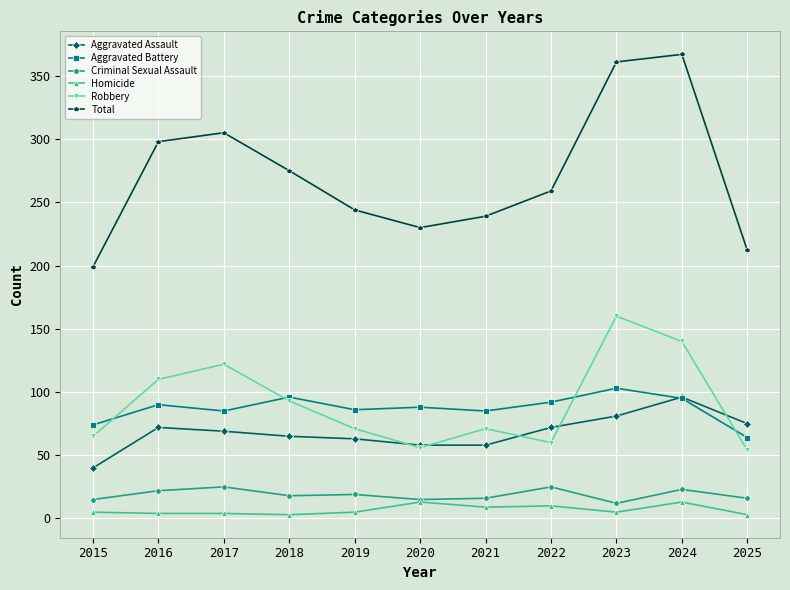

What is the difference between the highest and lowest values at 2022?

249